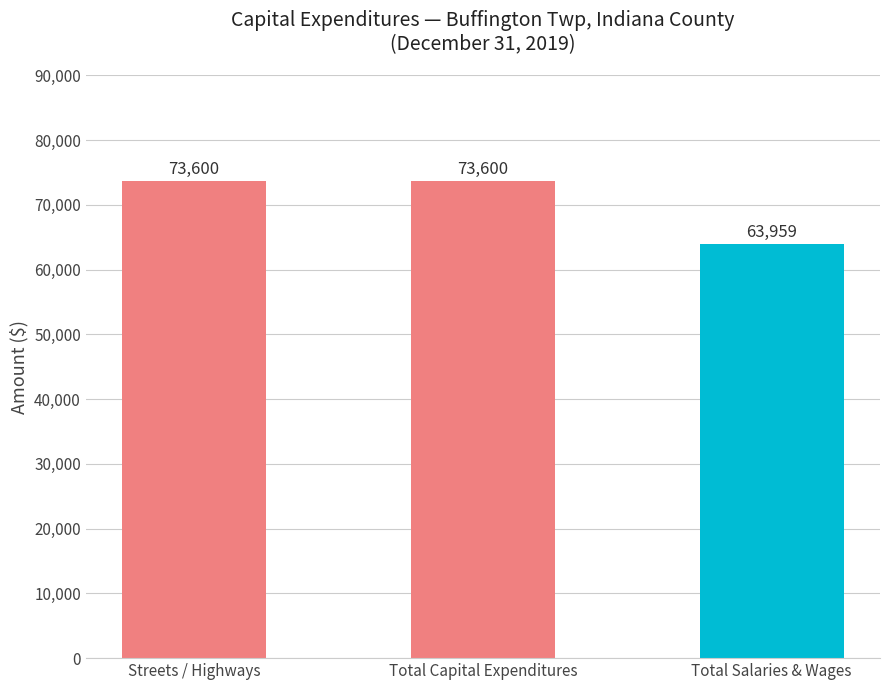

Where is the data nearest to the value 68779?

Total Salaries & Wages